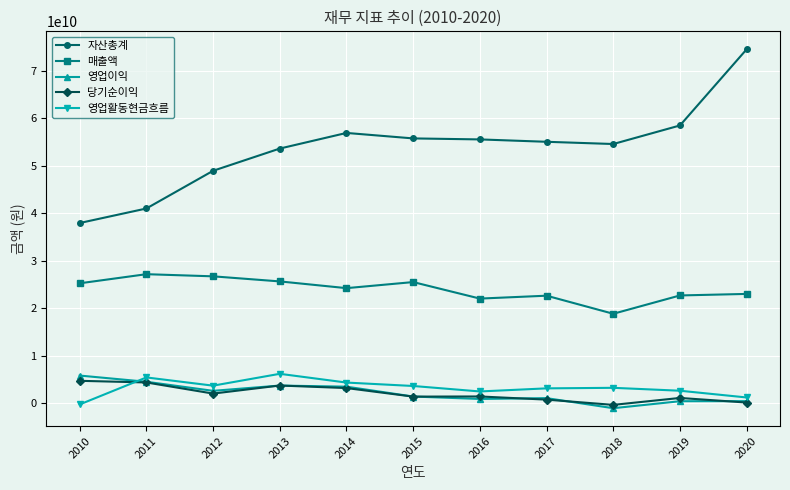

Count the number of categories in the chart.

11